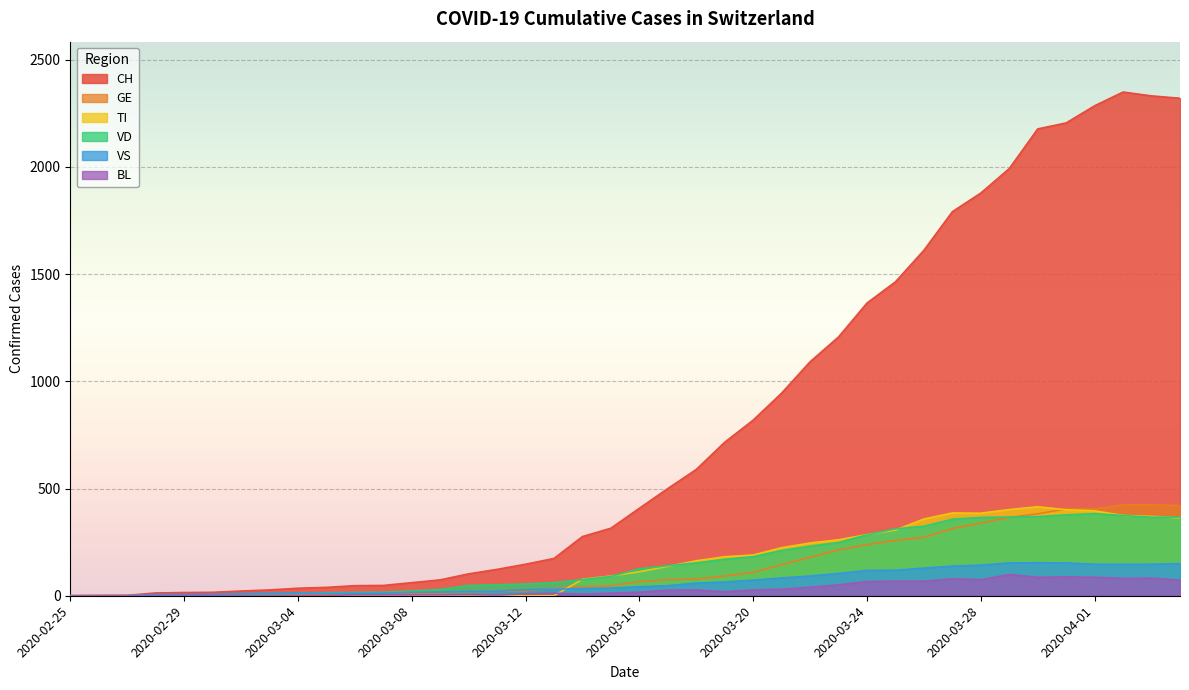

What is the difference between the BL values at 2020-03-14 and 2020-03-05?

7